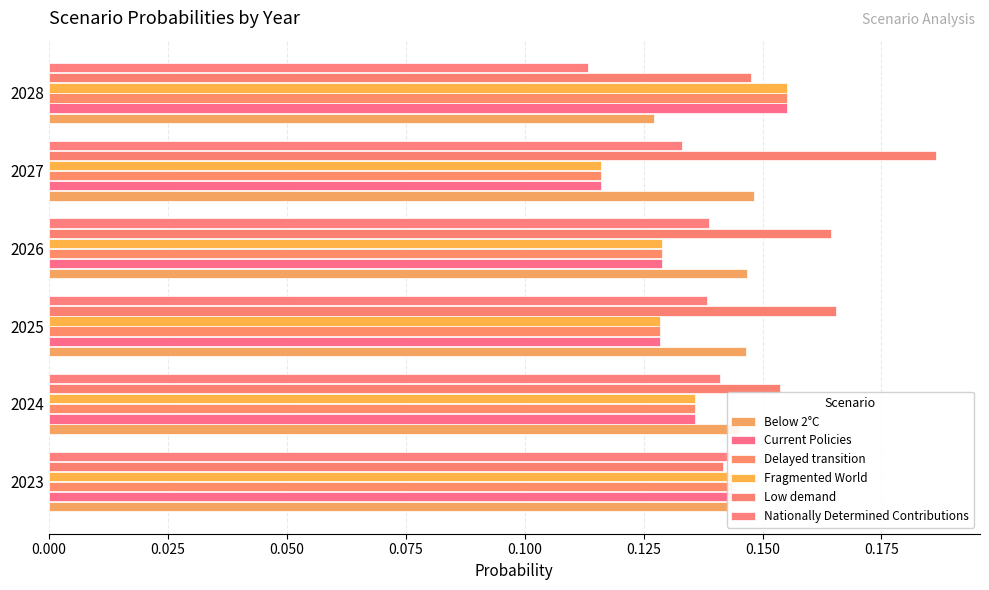

The value of Delayed transition at 2023 is 0.1. True or false?

True